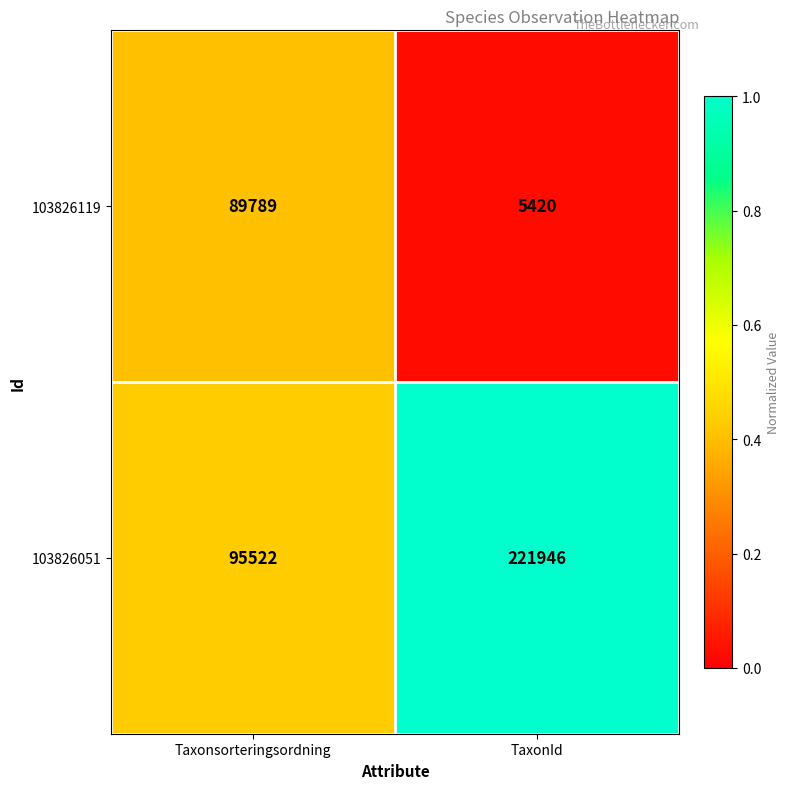

Reading left to right, what are all the values shown in this chart?

103826119: 89789	5420
103826051: 95522	221946